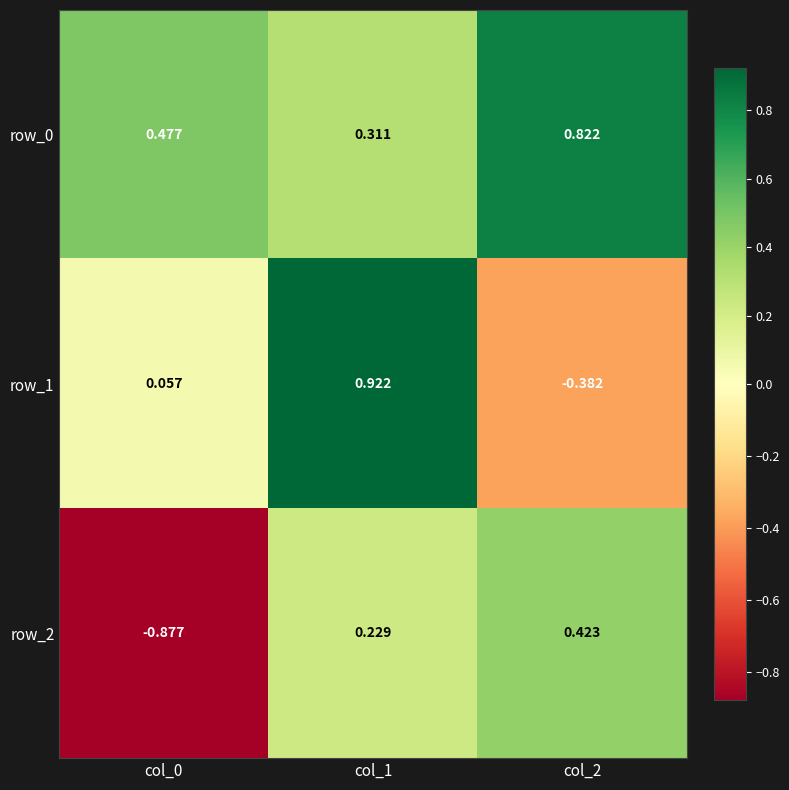

The value of row_2 at col_2 is 0.7. True or false?

False